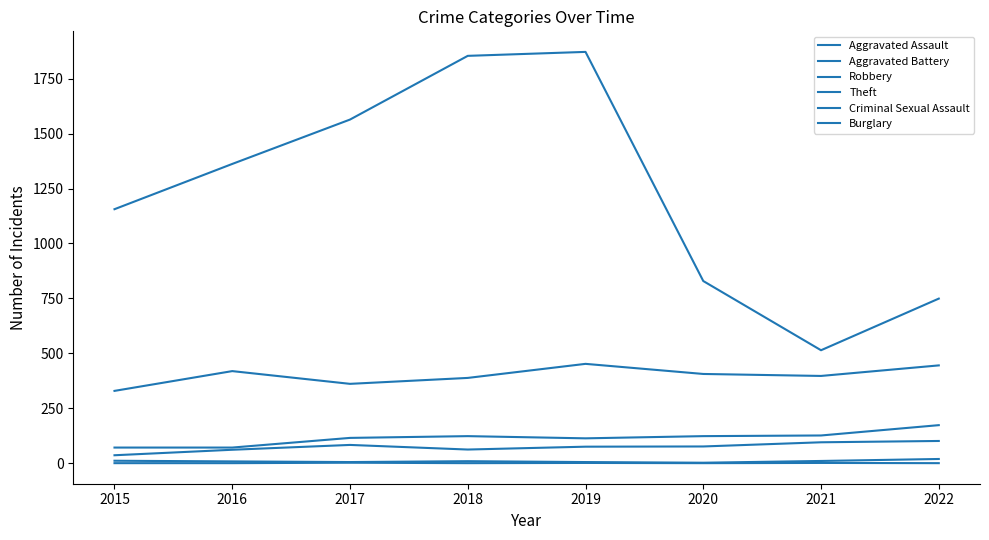

Which category has the highest value in the Criminal Sexual Assault series?

2022